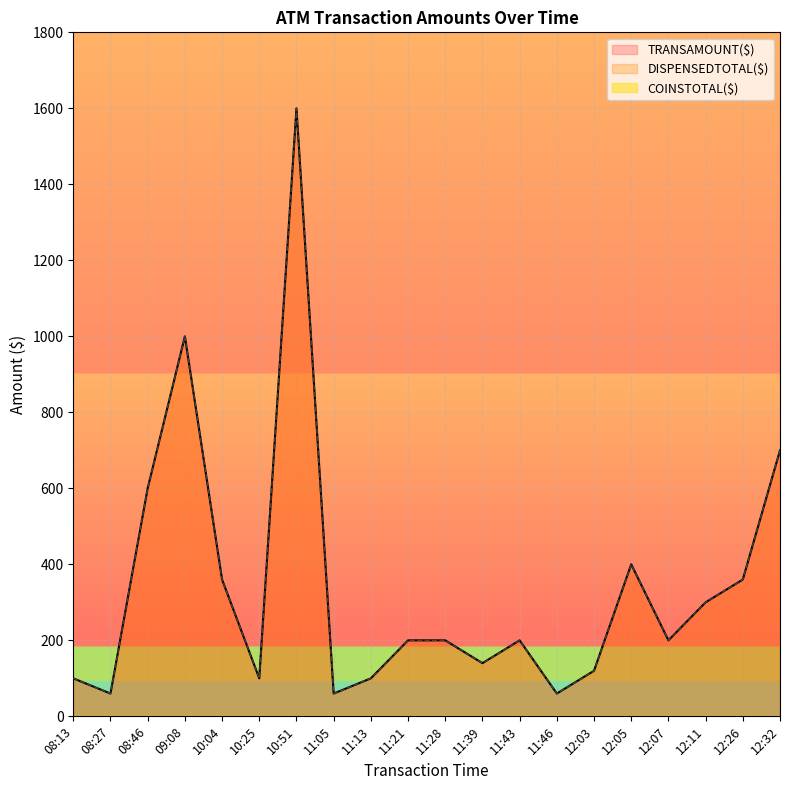

At which label does TRANSAMOUNT($) first exceed 200?

08:46